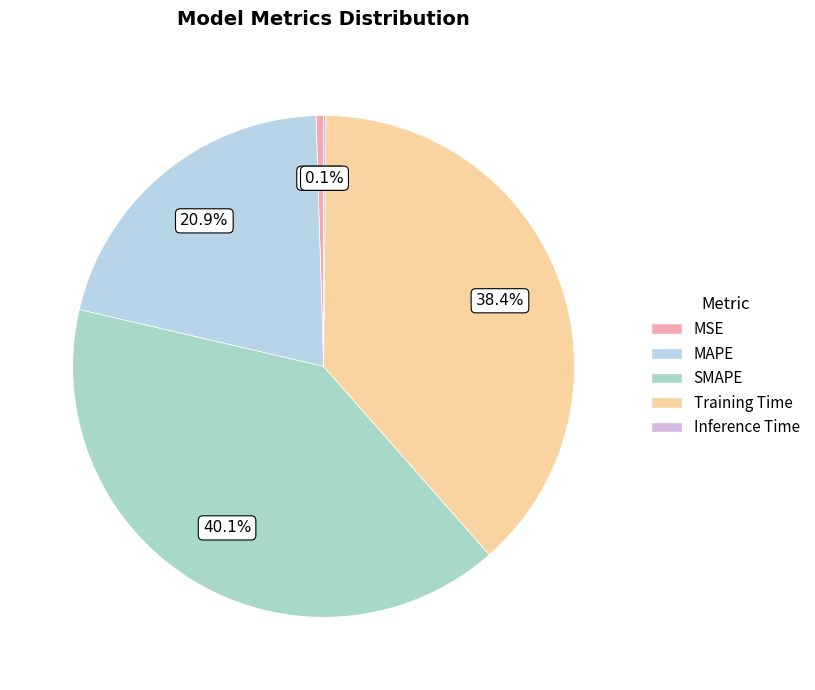

To the nearest percent, what percentage of the pie is Training Time?

38%